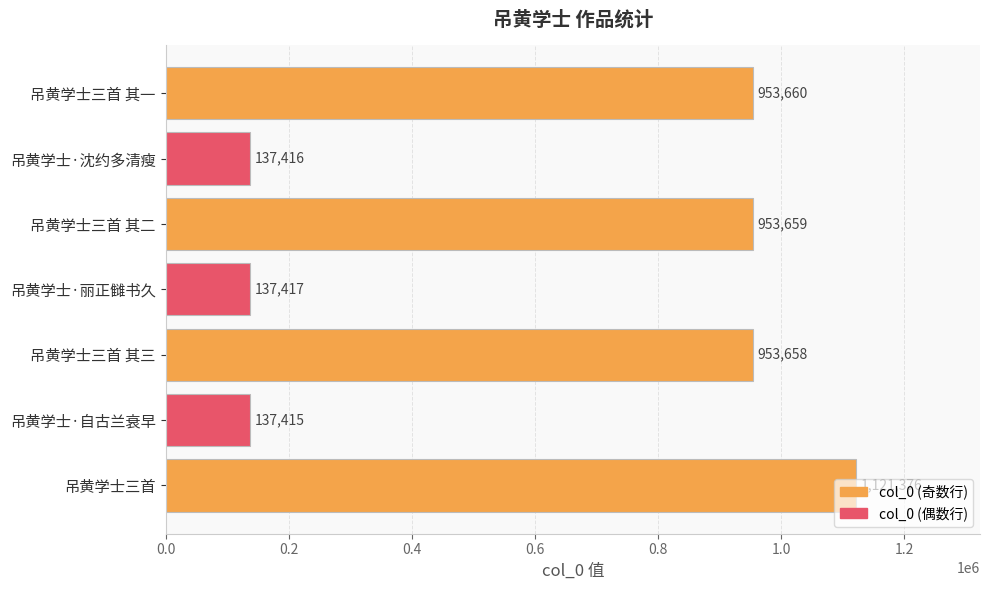

Does the chart contain any negative values?

No